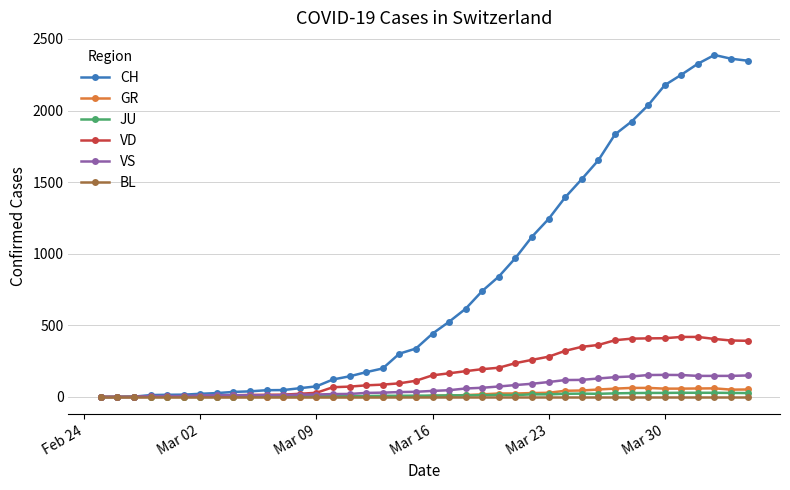

Which series has the widest spread of values?

CH